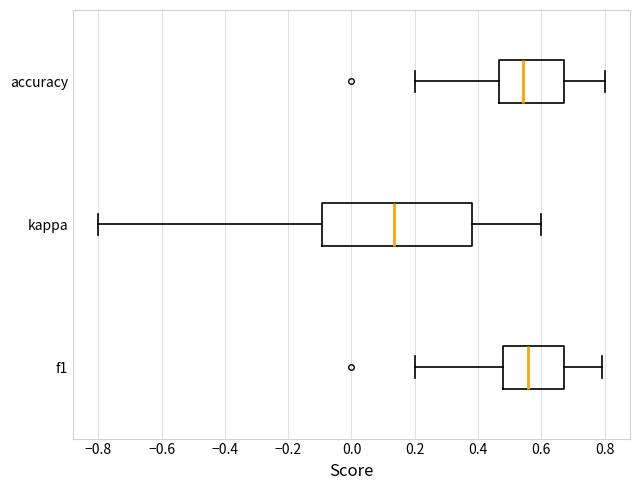

Where is the left edge of the box for accuracy on the x-axis? The values are not printed on the chart, so give them approximately, as read against the axis.

0.46